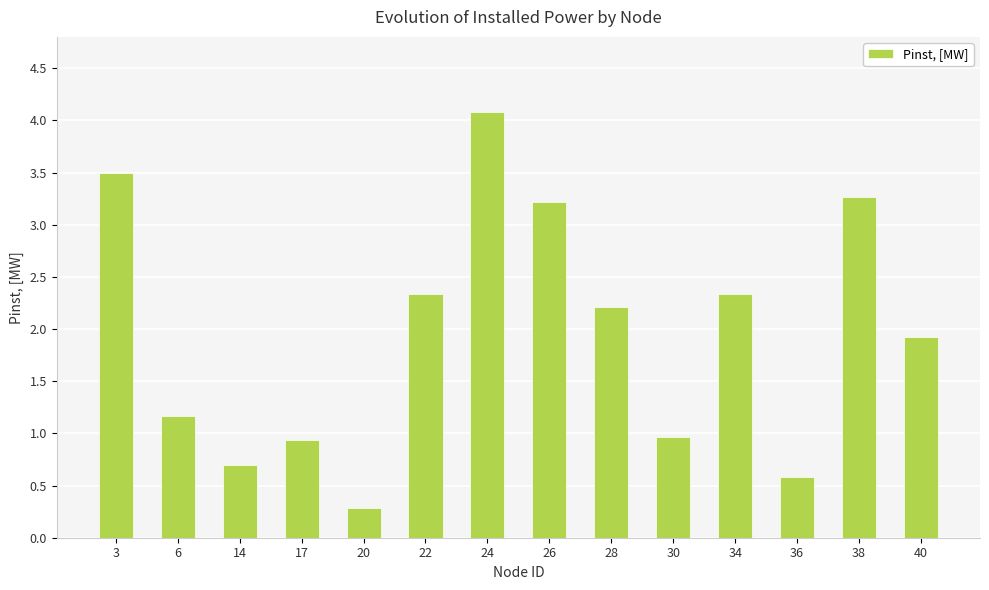

What is the smallest value displayed?

0.3